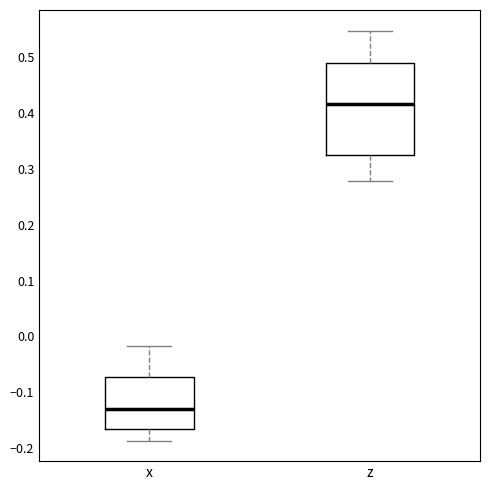

Reading left to right, transcribe this box plot: for each box, give where its median line is, the range the box spans, and where its two whiskers end, as read against the y-axis. The values are not printed on the chart, so give them approximately, as read against the axis.

x: median -0.13, box -0.17 to -0.07, whiskers -0.19 to -0.02
z: median 0.42, box 0.33 to 0.49, whiskers 0.28 to 0.55